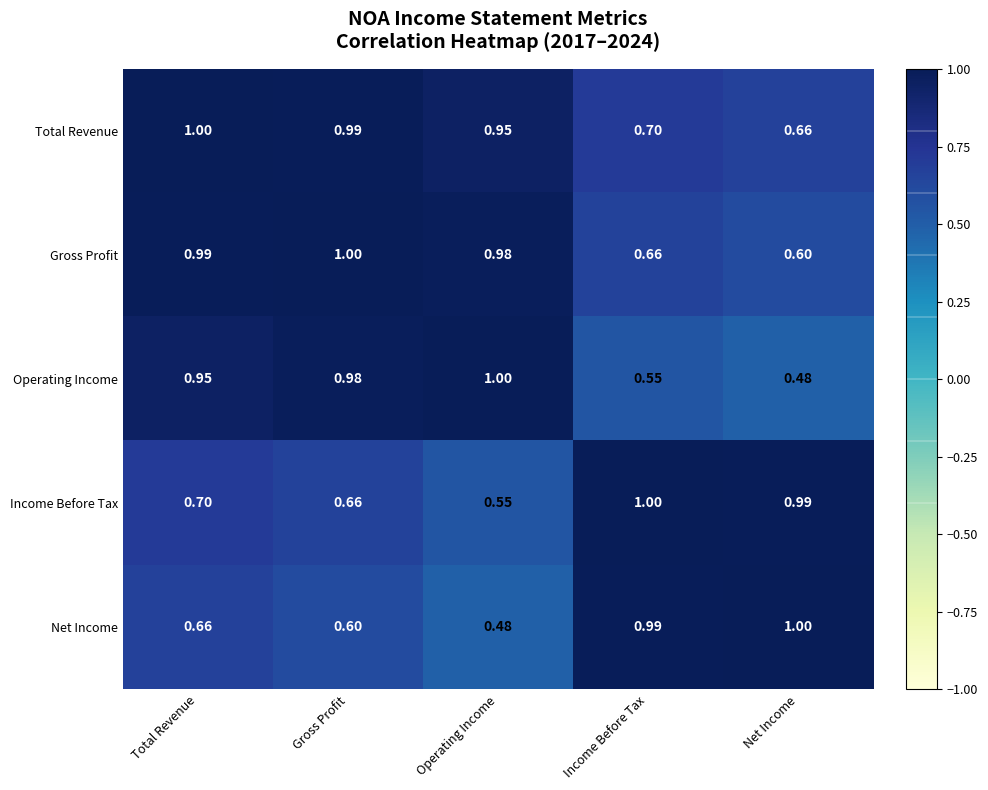

At which label does Income Before Tax reach its peak?

Income Before Tax